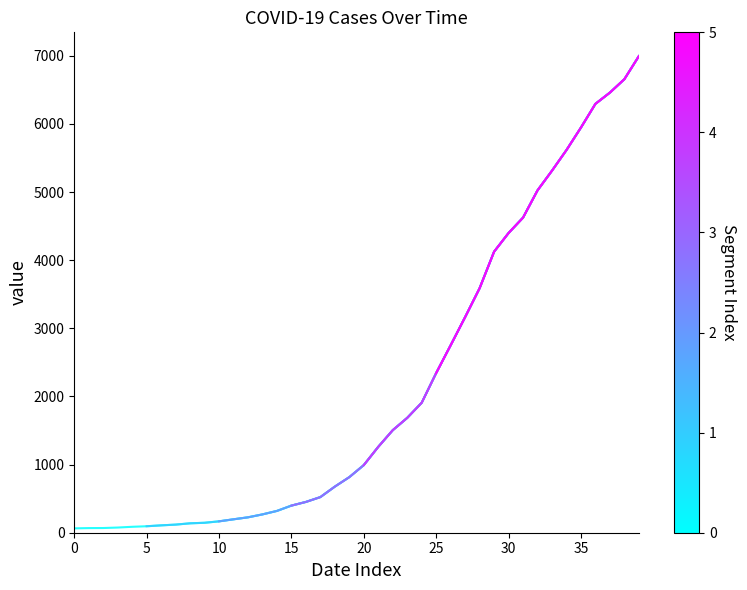

Count the number of data series in this chart.

1